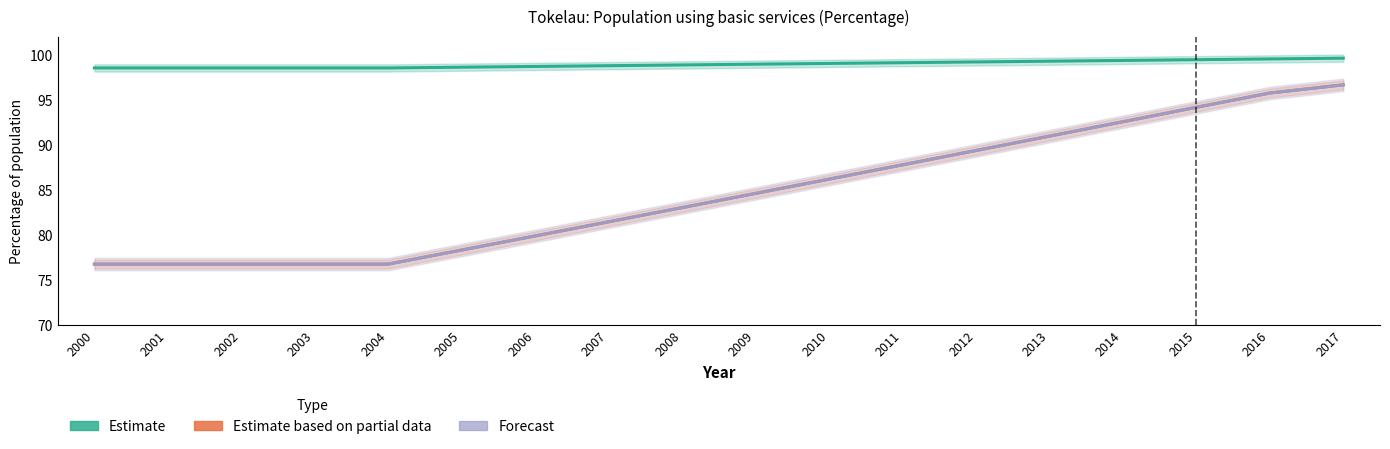

What is the value of the Forecast (sanitation, all areas) point at the 3rd from the left?

76.8